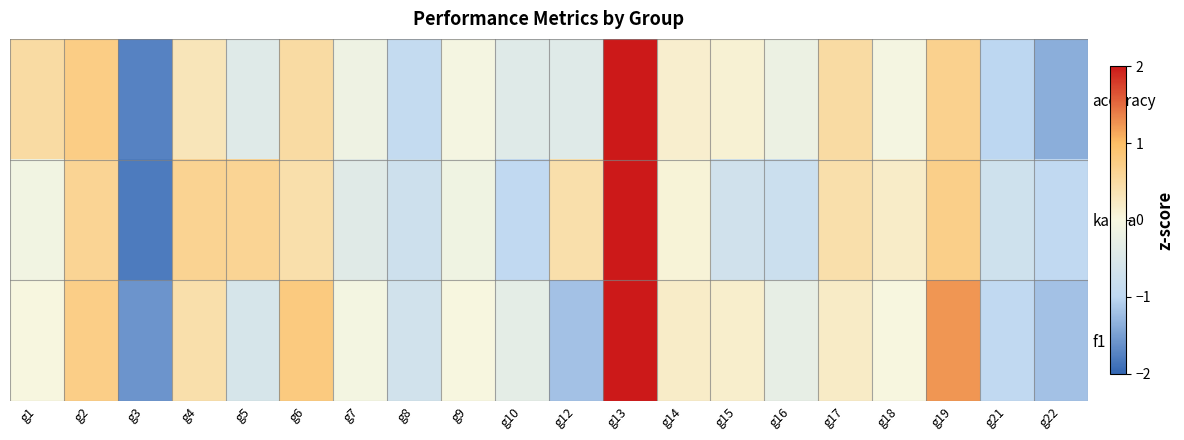

How many distinct data groups are displayed?

3